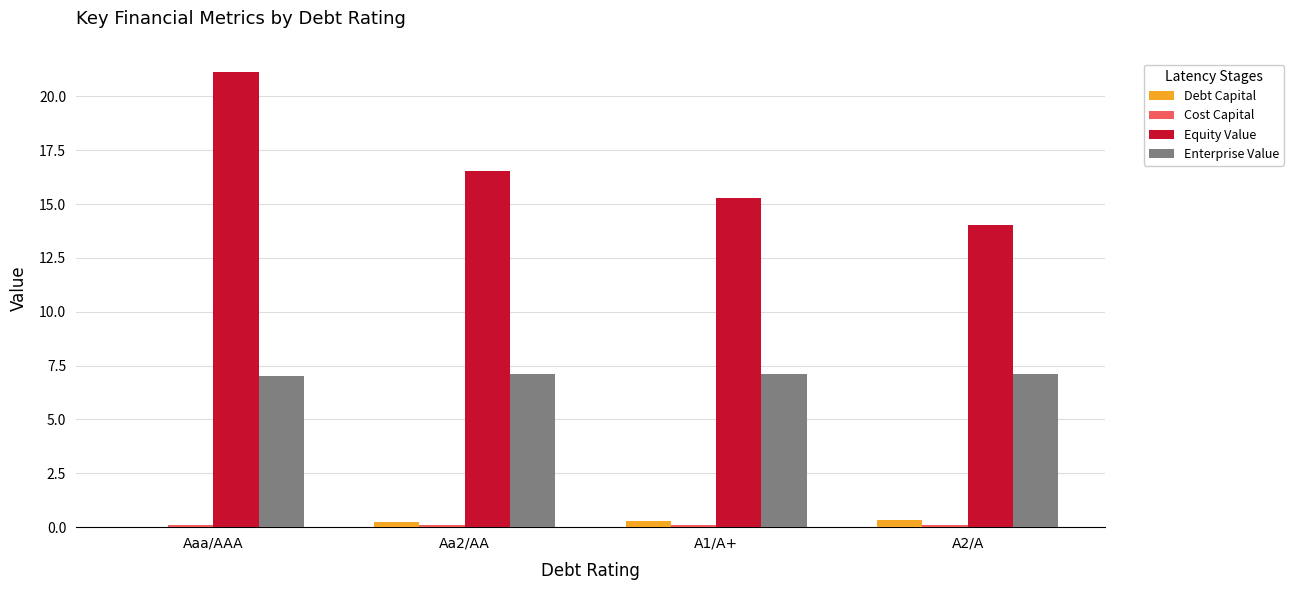

At which category is the sum across all series the highest?

Aaa/AAA